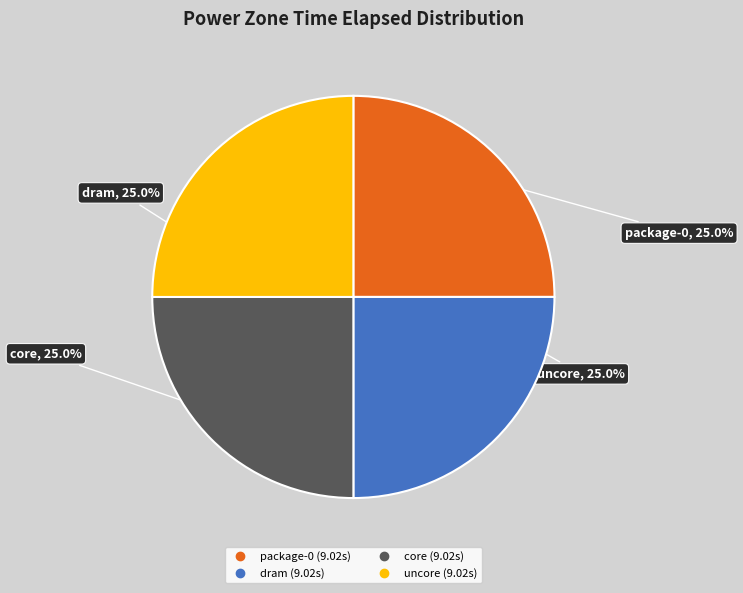

What portion of the pie excludes uncore?

75.0%